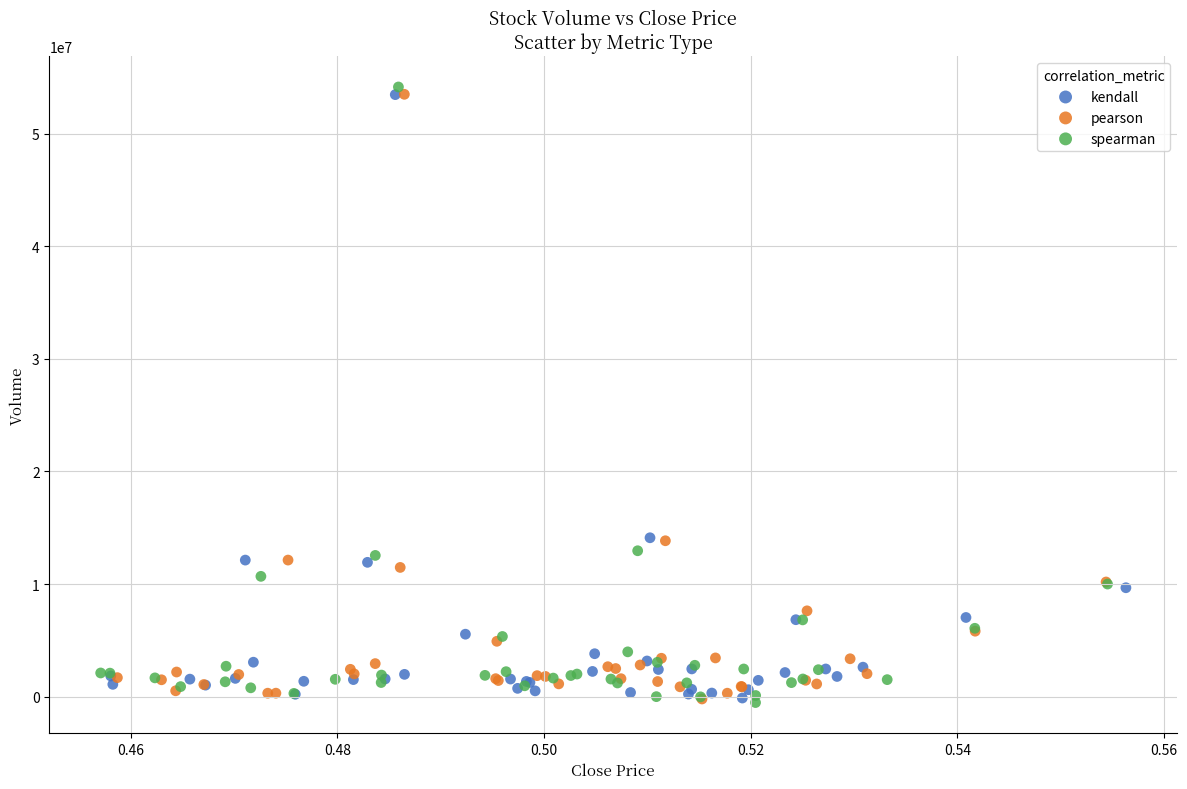

Which series has the widest spread of Y values?

spearman